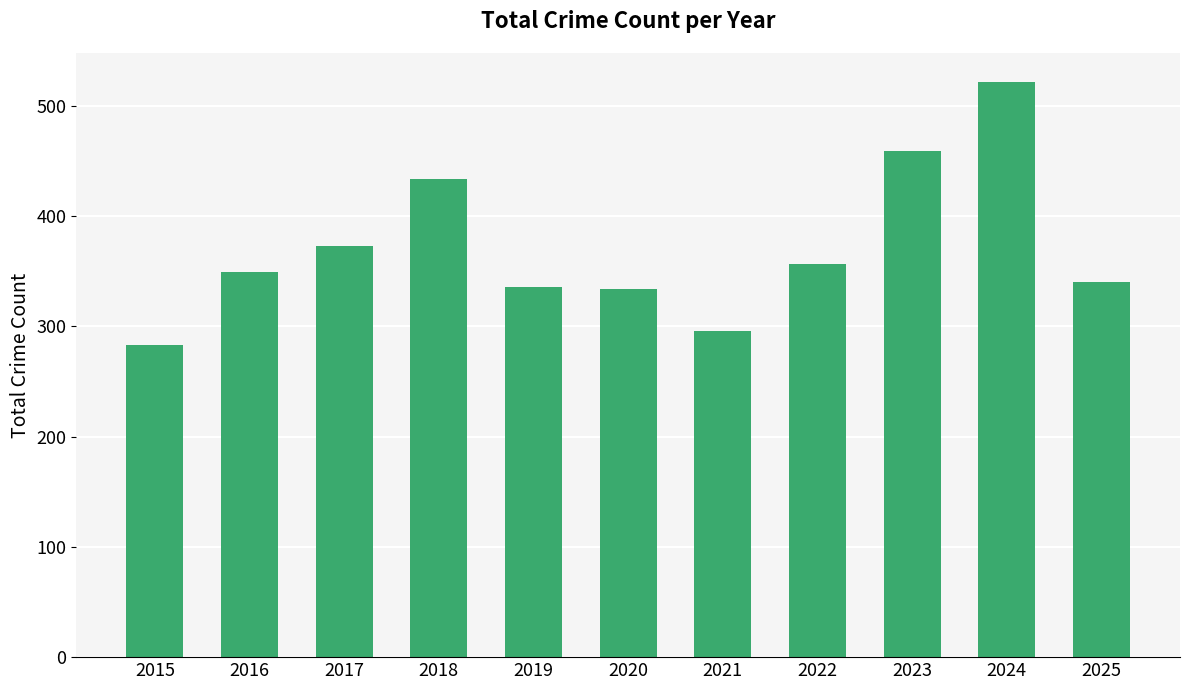

Count the number of categories in the chart.

11